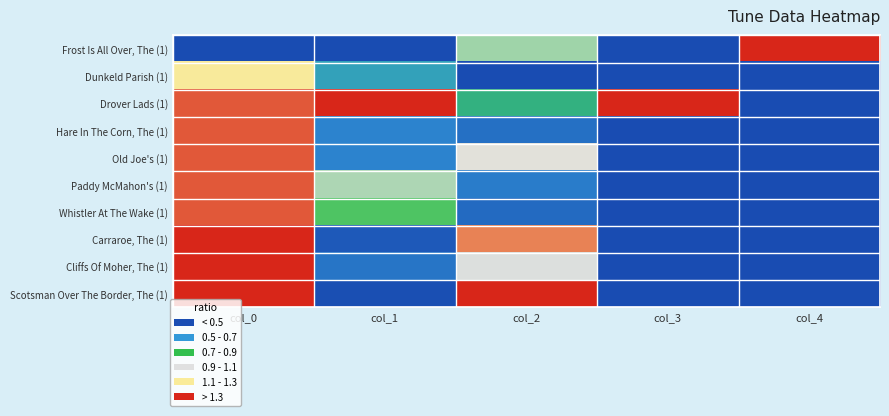

Reading left to right, transcribe all the data shown in this chart.

Frost Is All Over, The (1): col_0=0.0	col_1=0.0	col_2=0.5	col_3=0.0	col_4=1.0
Dunkeld Parish (1): col_0=0.8	col_1=0.2	col_2=0.0	col_3=0.0	col_4=0.0
Drover Lads (1): col_0=0.9	col_1=1.0	col_2=0.3	col_3=1.0	col_4=0.0
Hare In The Corn, The (1): col_0=0.9	col_1=0.1	col_2=0.1	col_3=0.0	col_4=0.0
Old Joe's (1): col_0=0.9	col_1=0.1	col_2=0.6	col_3=0.0	col_4=0.0
Paddy McMahon's (1): col_0=0.9	col_1=0.5	col_2=0.1	col_3=0.0	col_4=0.0
Whistler At The Wake (1): col_0=0.9	col_1=0.4	col_2=0.1	col_3=0.0	col_4=0.0
Carraroe, The (1): col_0=1.0	col_1=0.0	col_2=0.9	col_3=0.0	col_4=0.0
Cliffs Of Moher, The (1): col_0=1.0	col_1=0.1	col_2=0.6	col_3=0.0	col_4=0.0
Scotsman Over The Border, The (1): col_0=1.0	col_1=0.0	col_2=1.0	col_3=0.0	col_4=0.0